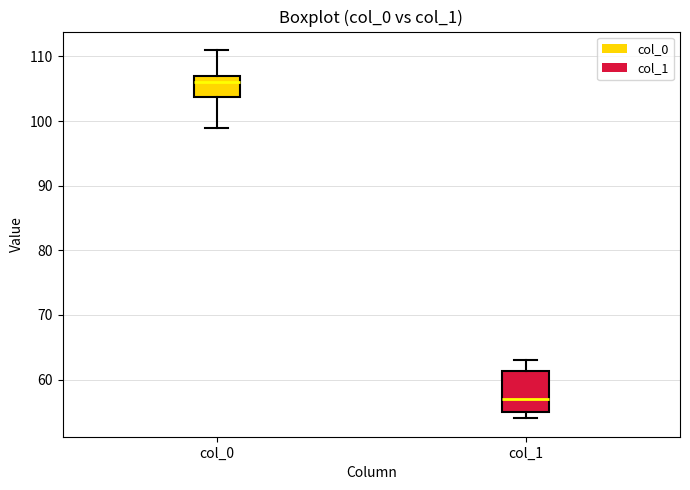

Reading left to right, read every box against the y-axis: the position of its median line, the range the box covers, and the ends of its whiskers. The values are not printed on the chart, so give them approximately, as read against the axis.

col_0: median 106, box 104 to 107, whiskers 99 to 111
col_1: median 57, box 55 to 61, whiskers 54 to 63